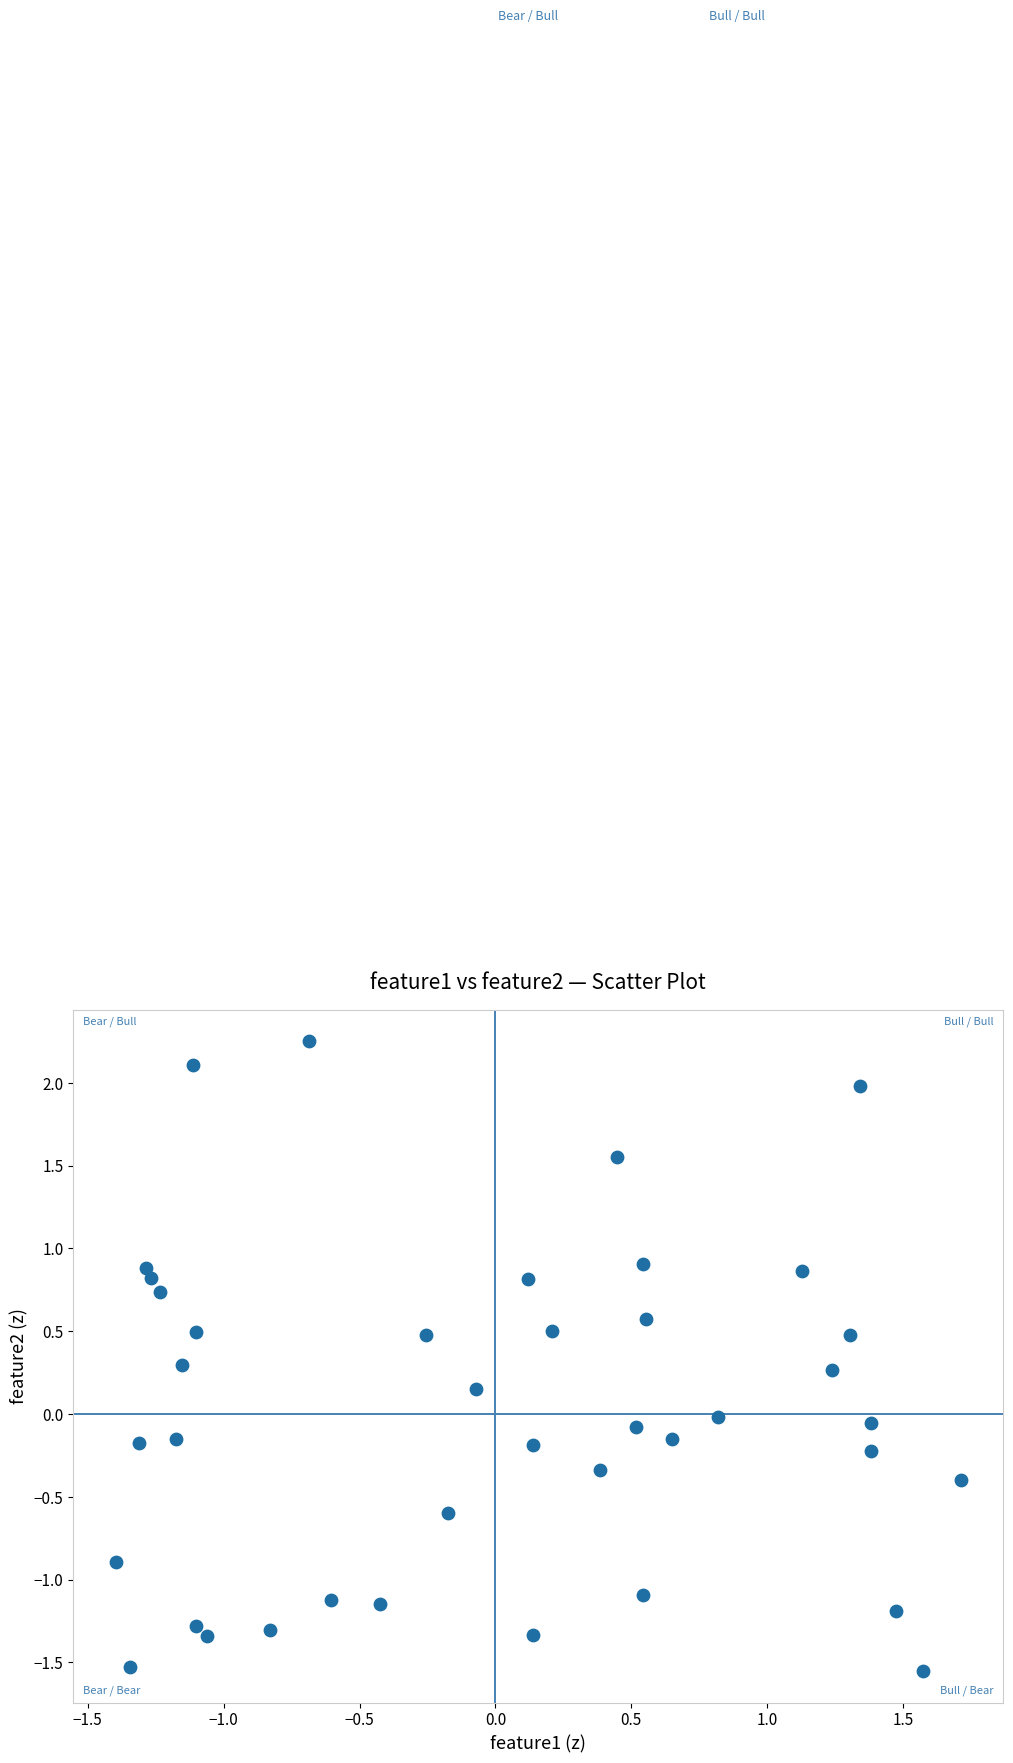

What is the range of Y values (max minus min)?

3.8